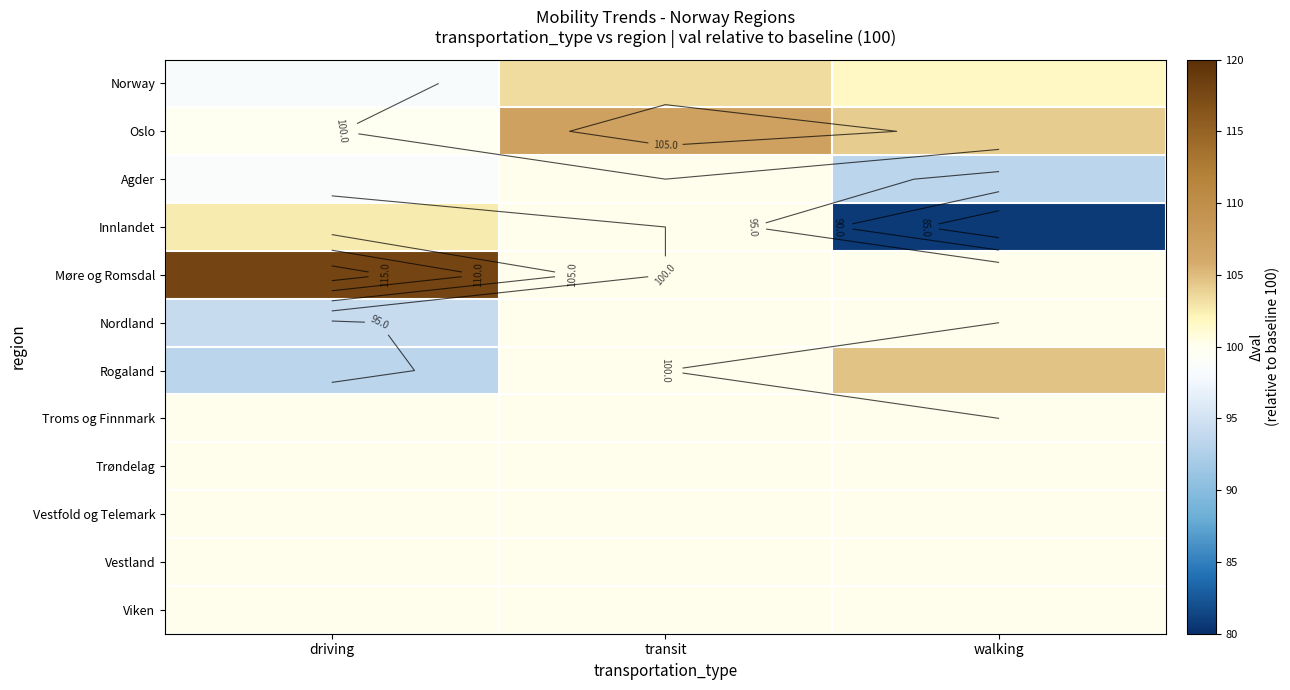

At which category does the chart reach its minimum across all series?

walking